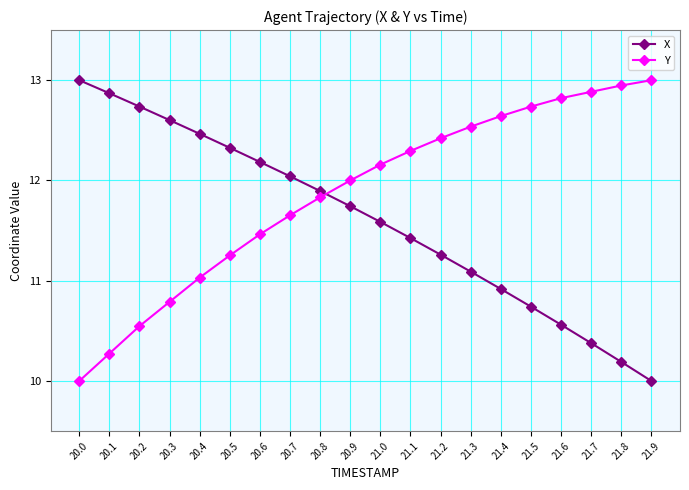

What is the label of the 6th point from the left?

20.5